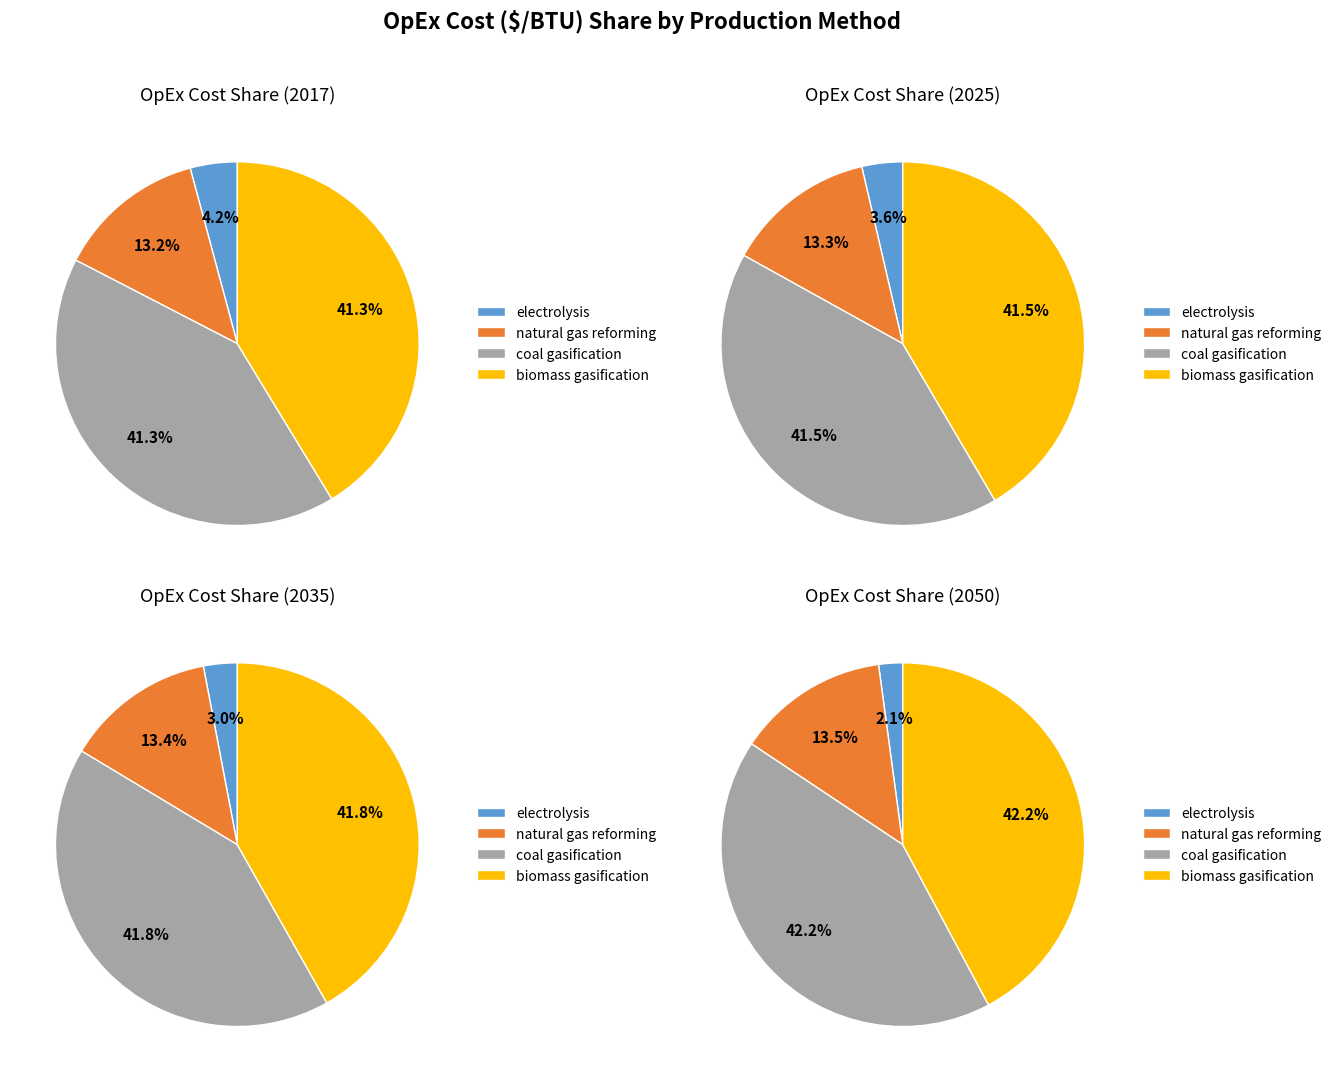

To the nearest percent, what is the difference between the biomass gasification and natural gas reforming slice percentages?

28%